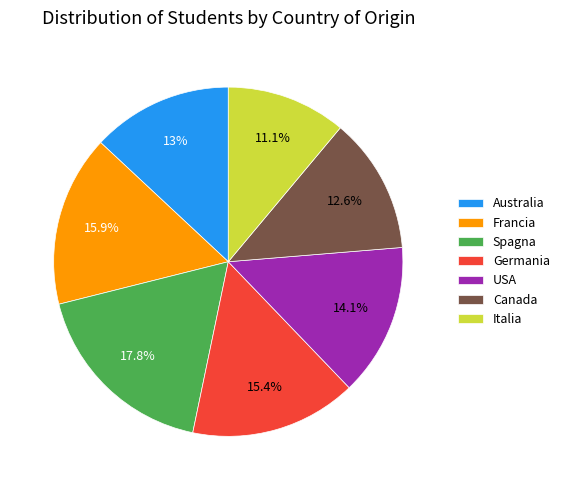

Is there any slice that represents more than half of the pie?

No